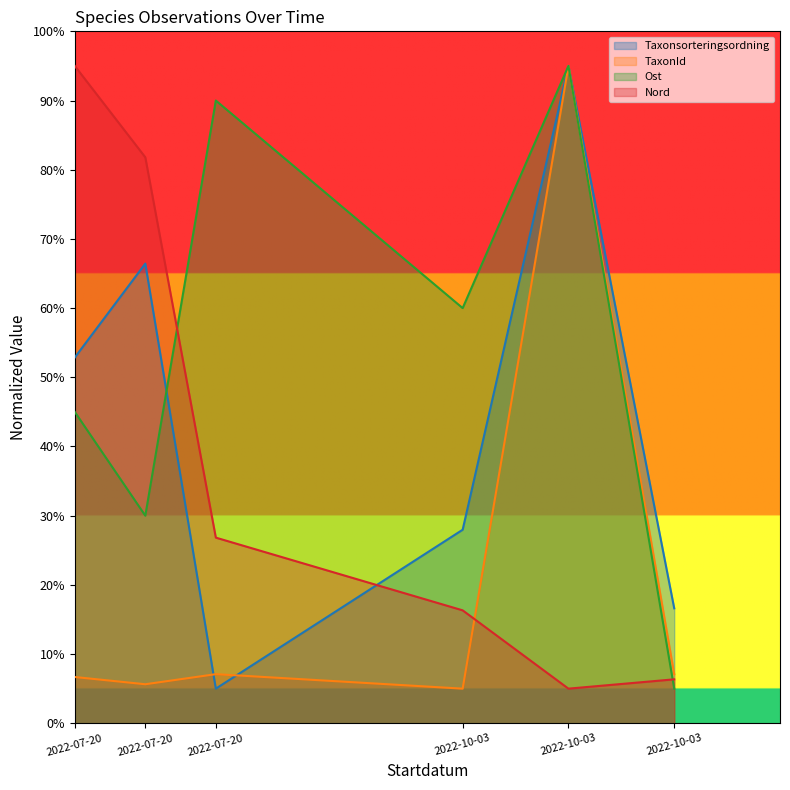

What is the sum of all Nord values?

231.3